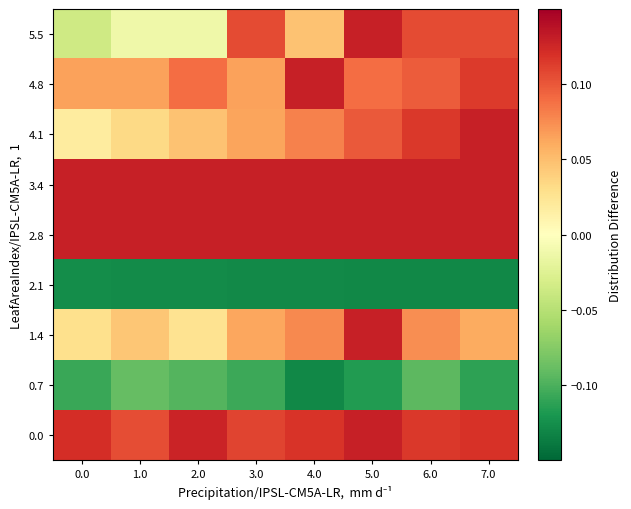

What is the minimum value shown in the chart?

-0.1